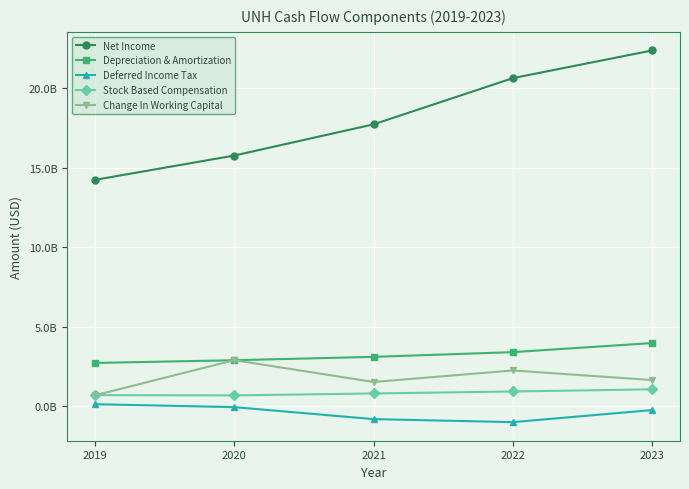

True or false: Depreciation & Amortization and Stock Based Compensation intersect in this chart.

False